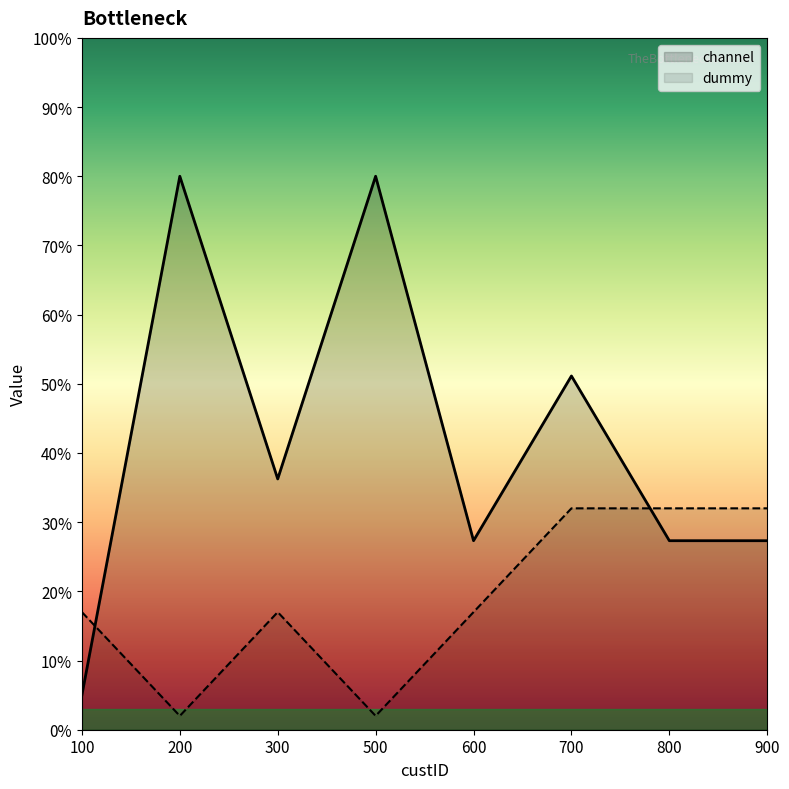

At which label is dummy closest to 17?

100